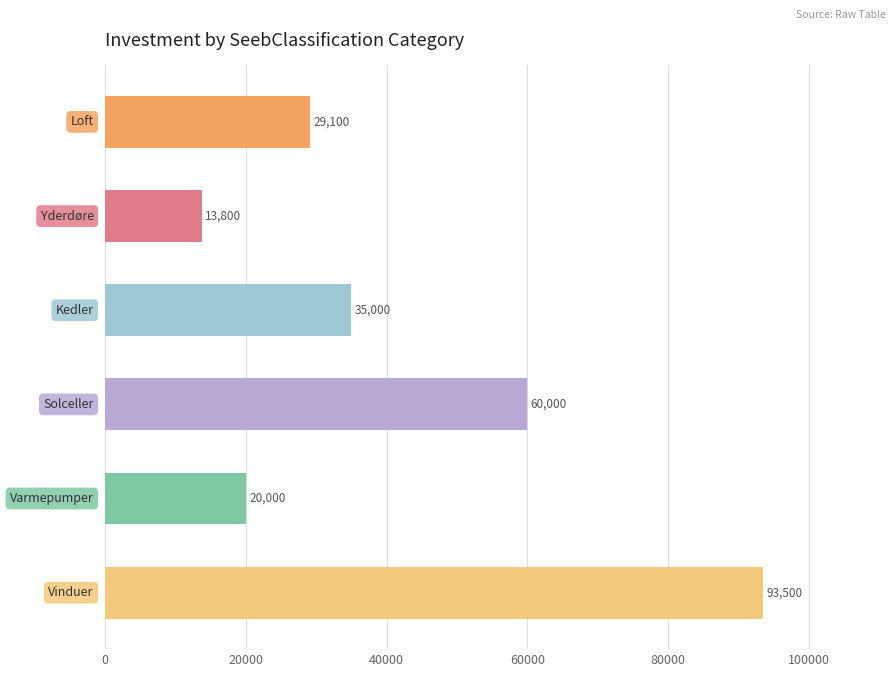

Reading top to bottom, what are all the values shown in this chart?

29100	13800	35000	60000	20000	93500